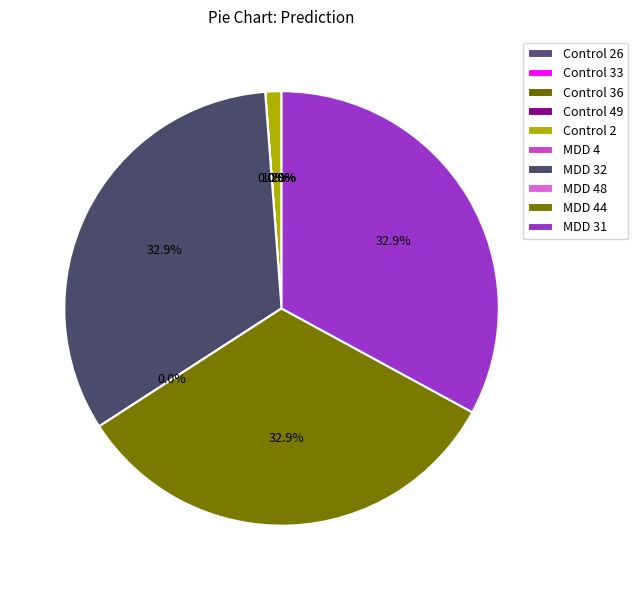

Does any single category account for the majority?

No